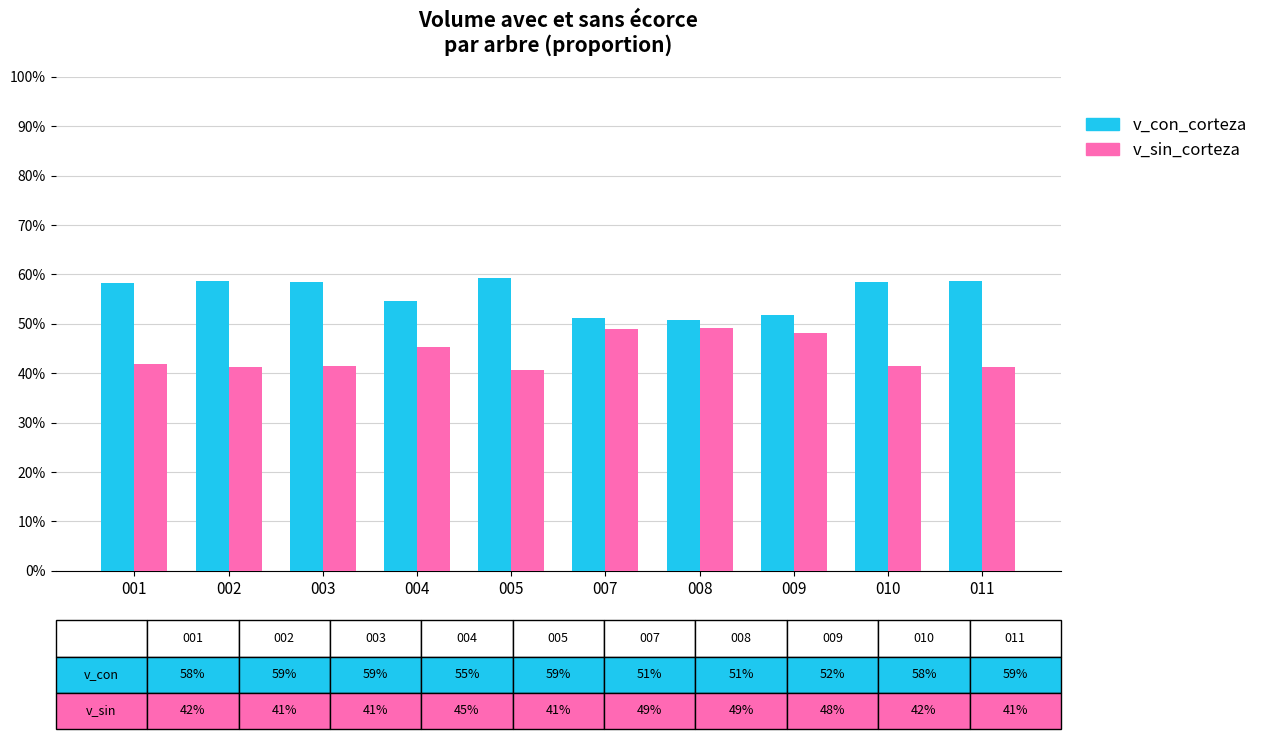

The v_sin_corteza series shows 0.4 at 010. True or false?

True